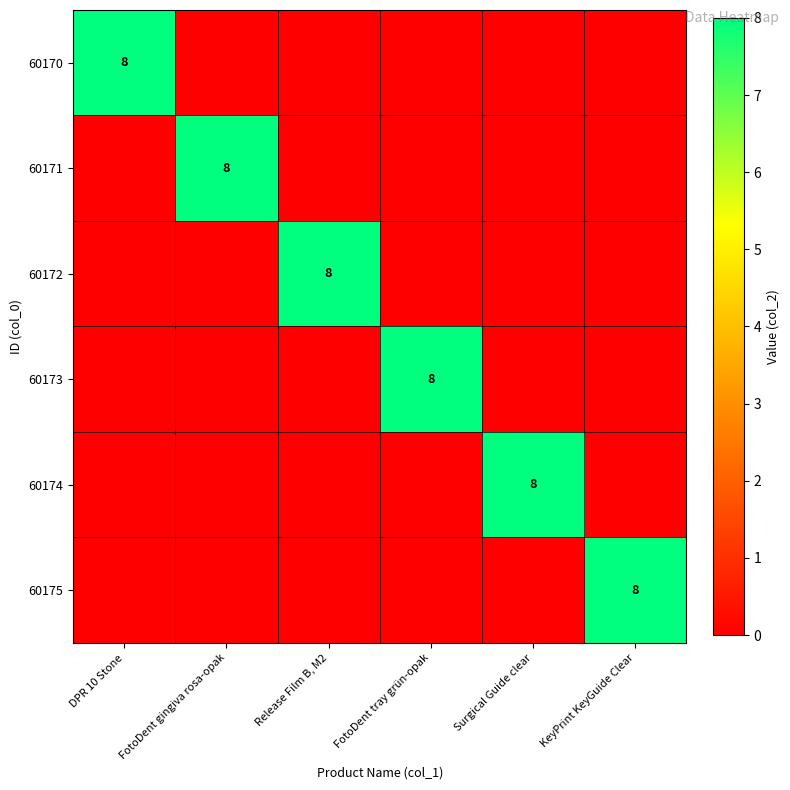

Between Release Film B, M2 and Surgical Guide clear, which series saw the biggest shift?

60172